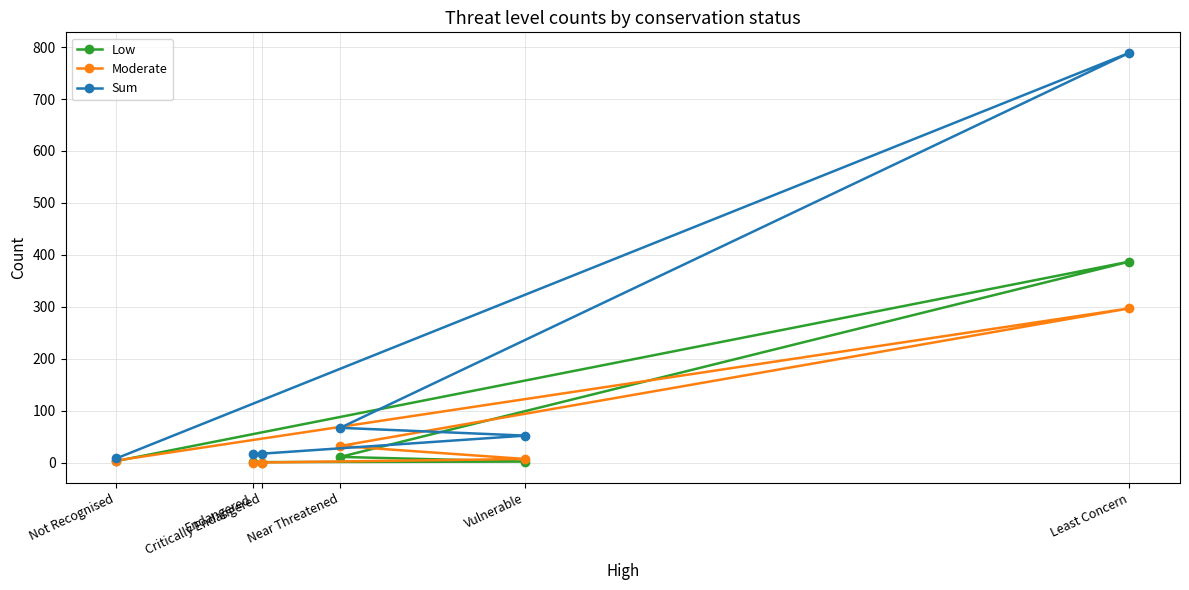

True or false: Sum and Moderate intersect in this chart.

False